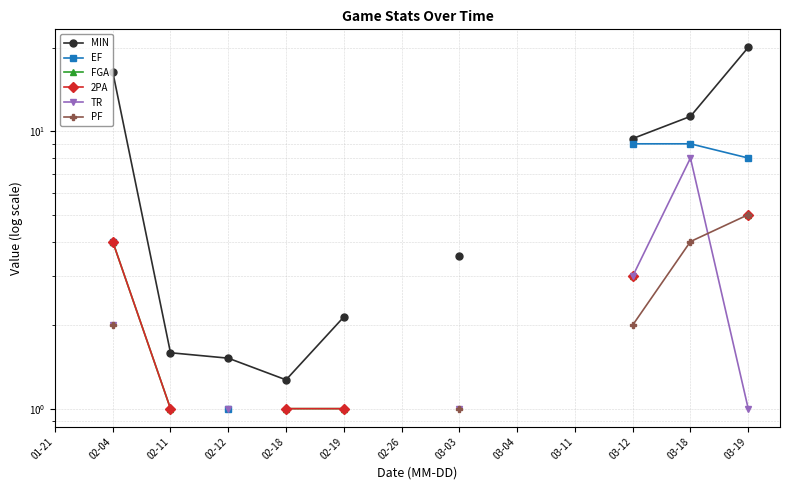

What is the label of the 6th point from the left?

02-19